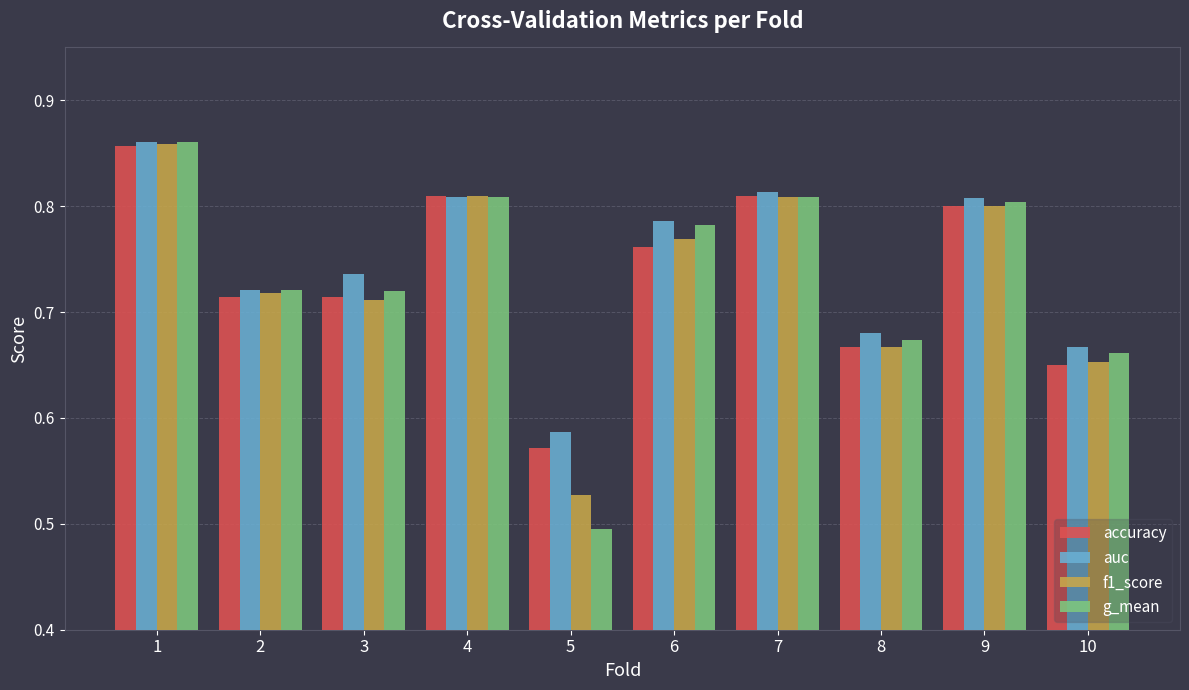

Is it true that g_mean equals 0.4 at 2?

False